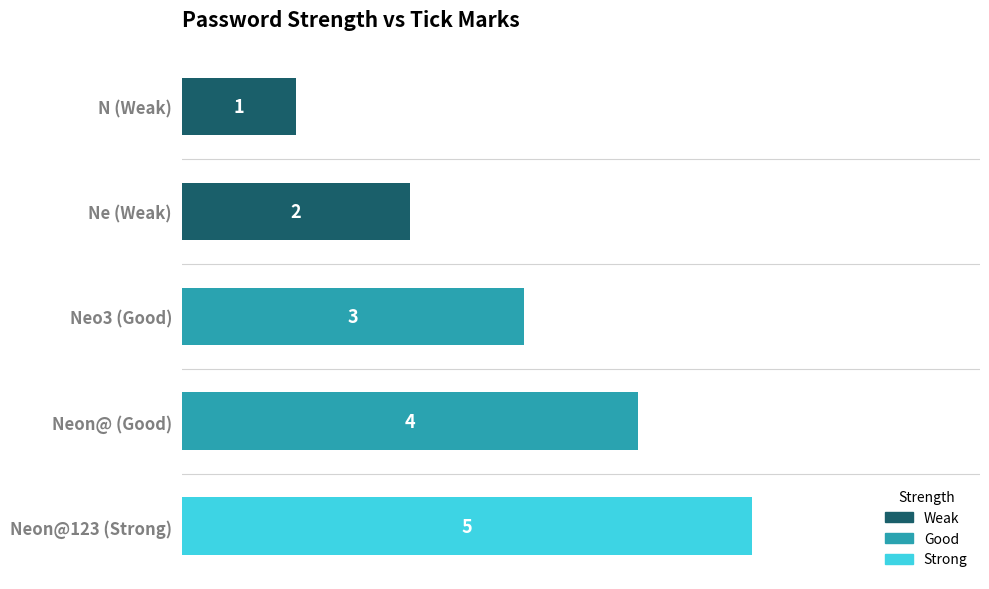

How many data points does each series have?

5